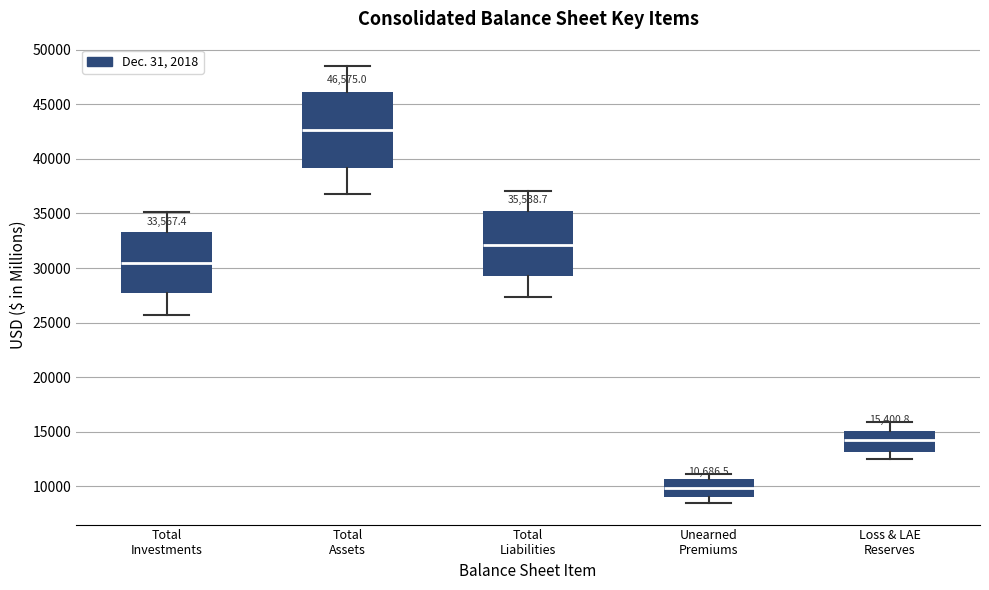

Which box is the tallest, from its lower edge to its upper edge?

Total Assets